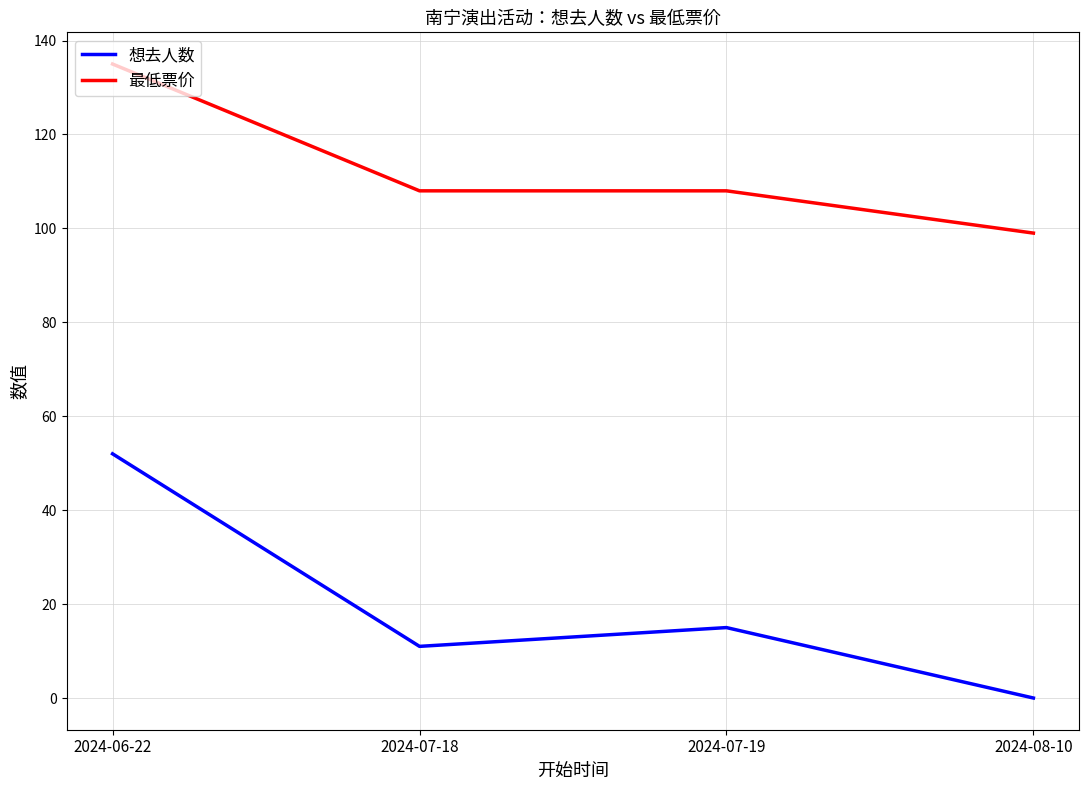

What is the difference between the second highest and minimum values in the 最低票价 series?

9